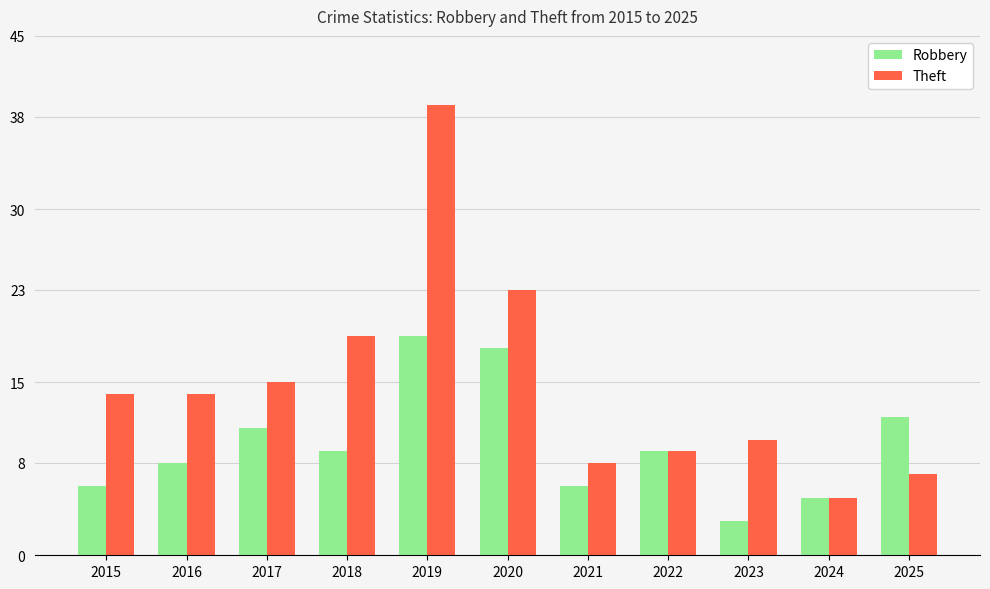

What is the difference between the maximum and minimum values in the Robbery series?

16